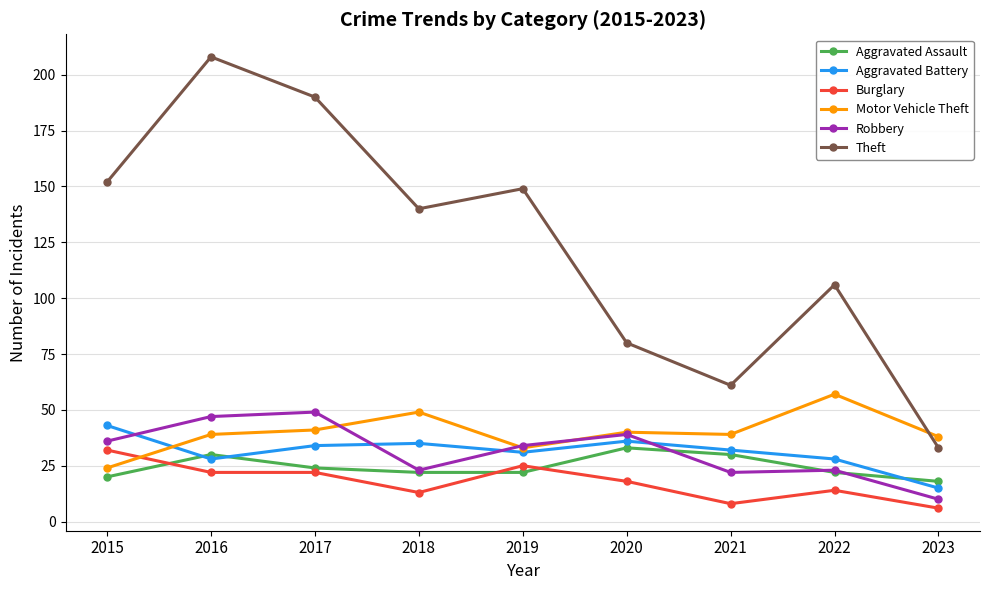

Where is the first local minimum for Theft?

2018